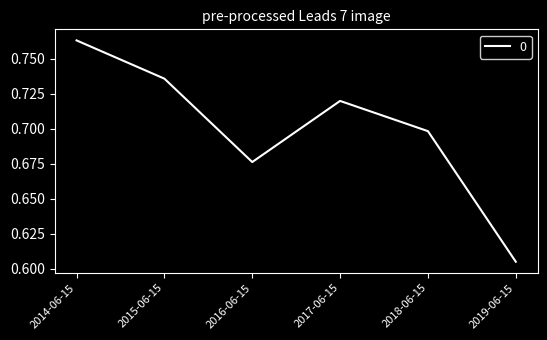

What position from the left is 2019-06-15?

6